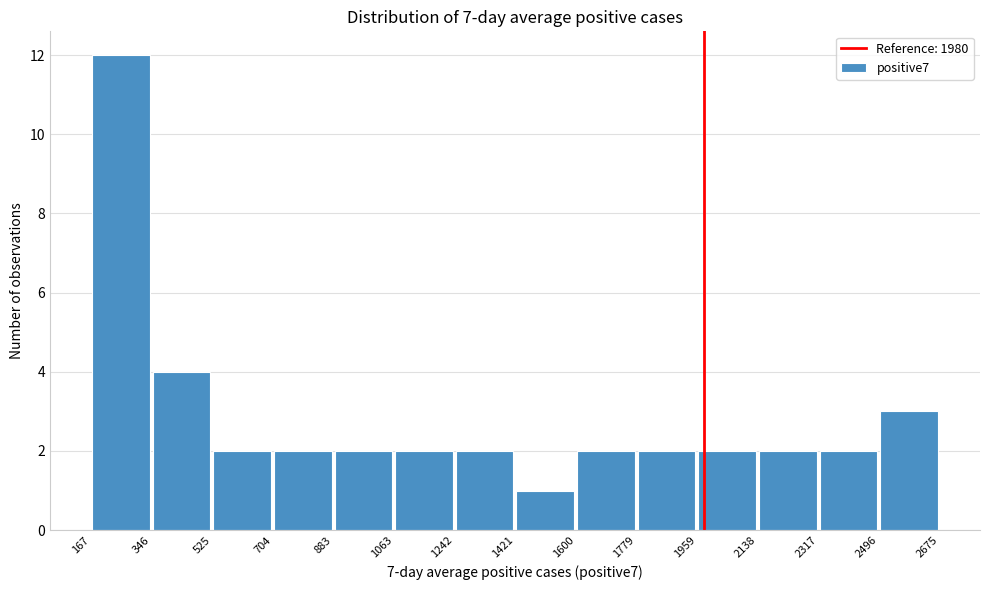

Which range on the x-axis has the tallest bar?

167 to 346